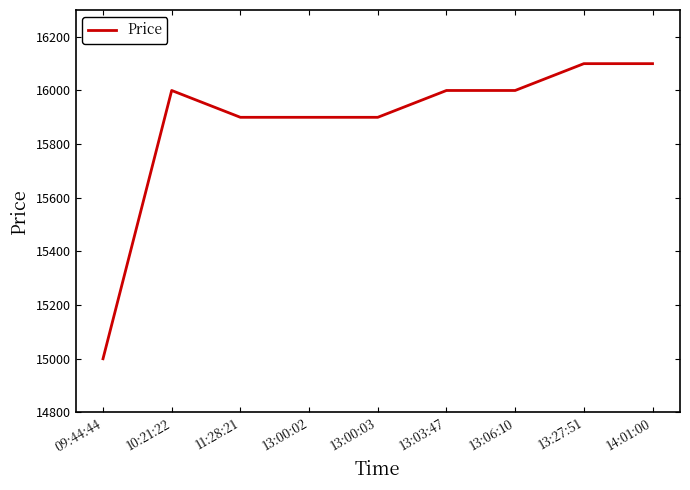

What is the difference between the second highest and second lowest values?

200